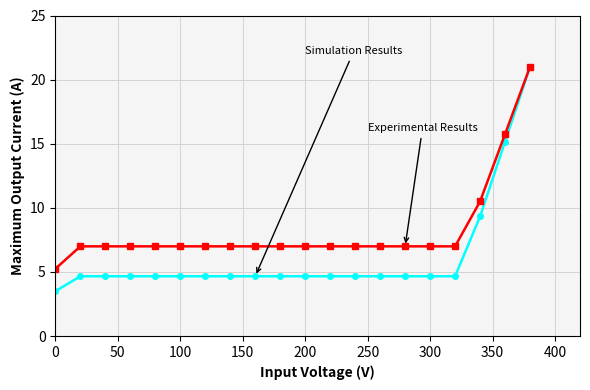

What is the smallest value displayed?

3.5